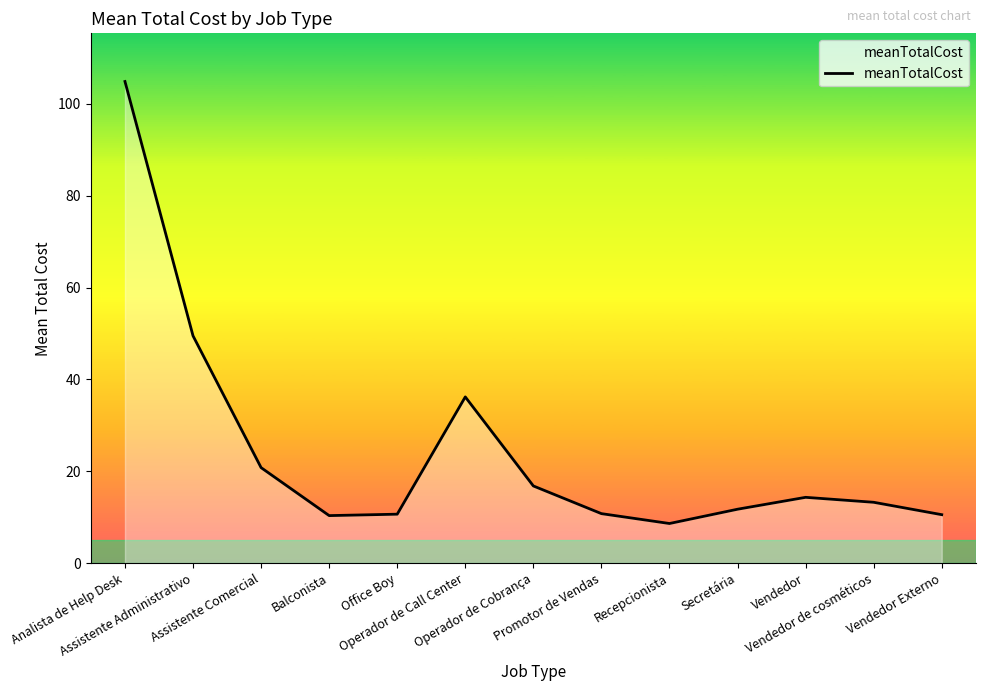

What is the greatest value displayed?

104.9